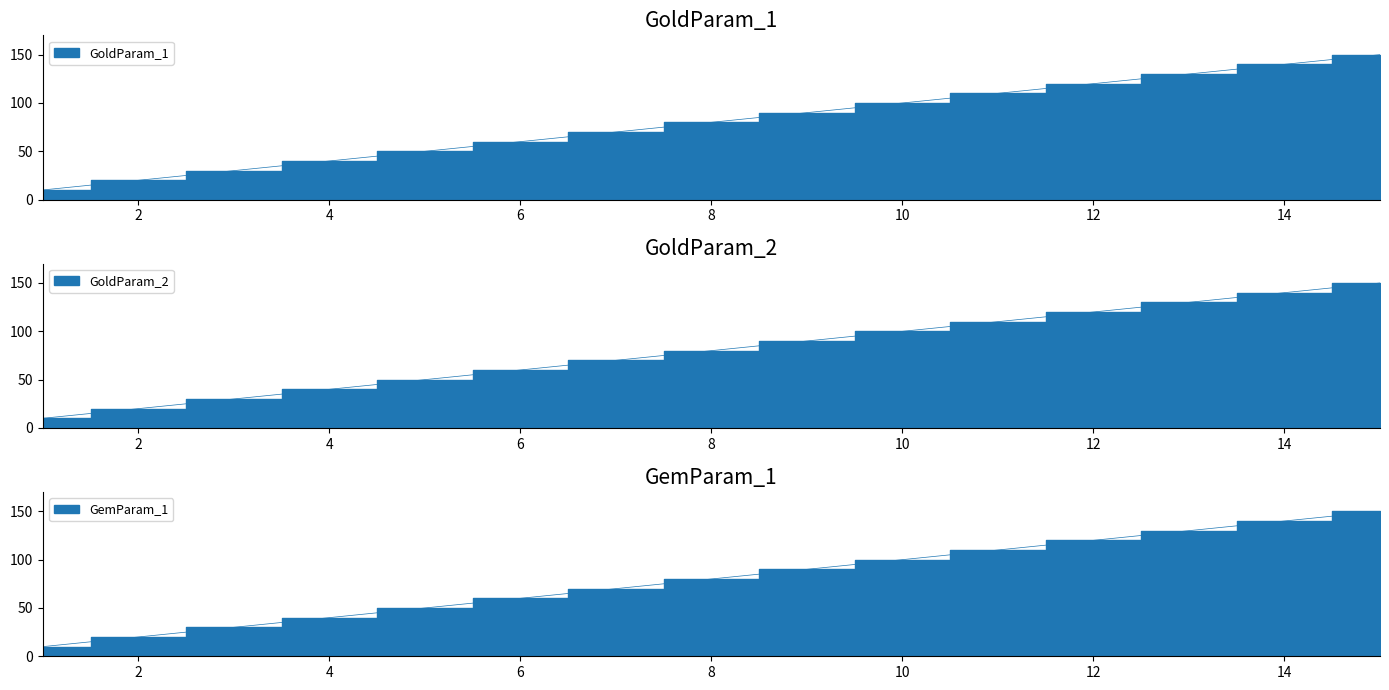

True or false: GemParam_1 and GoldParam_1 intersect in this chart.

False